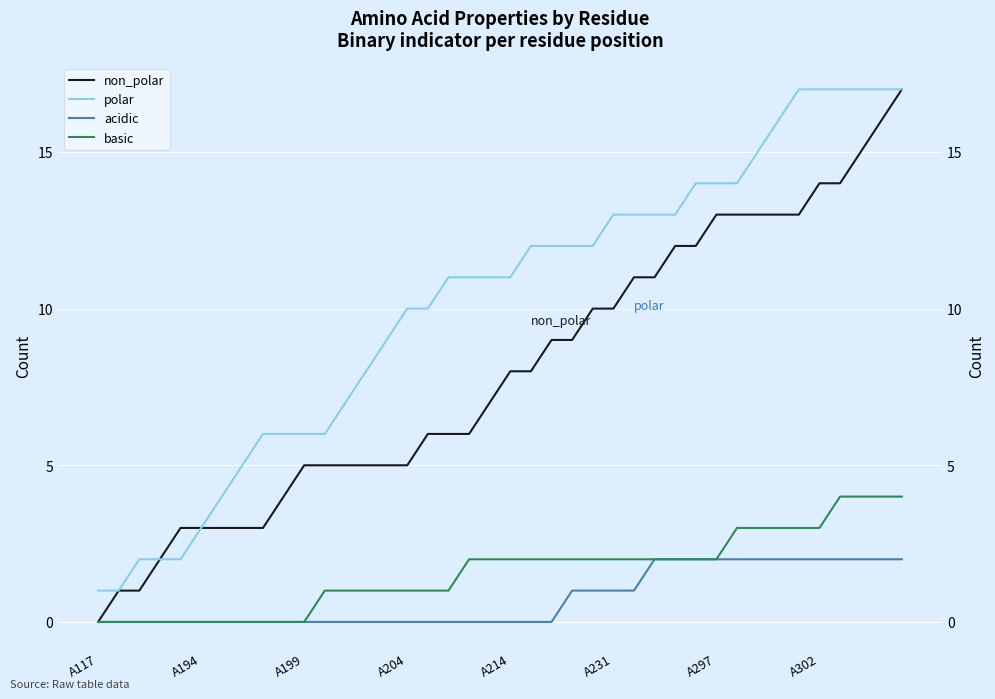

Where does the polar series first go above 11?

21